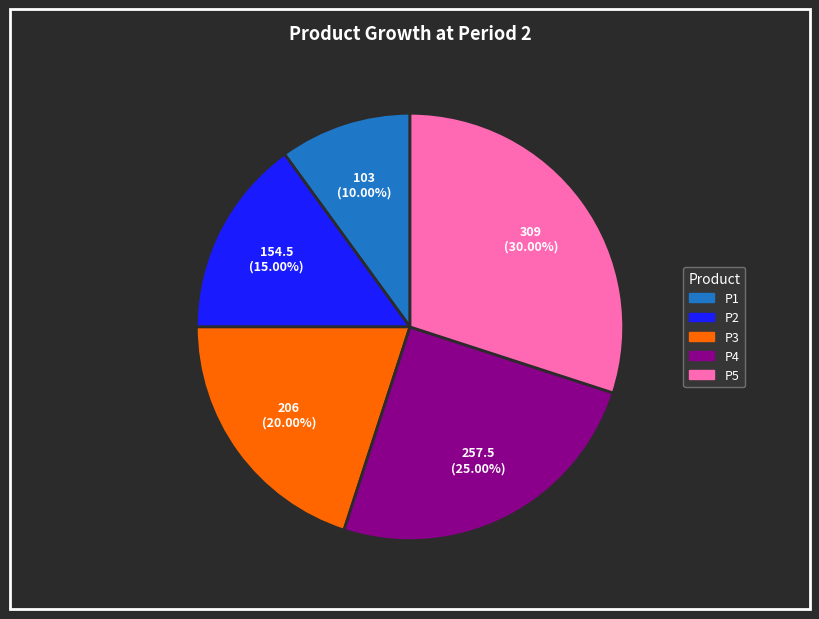

To the nearest percent, what is the difference between the largest and smallest slice percentages?

20%